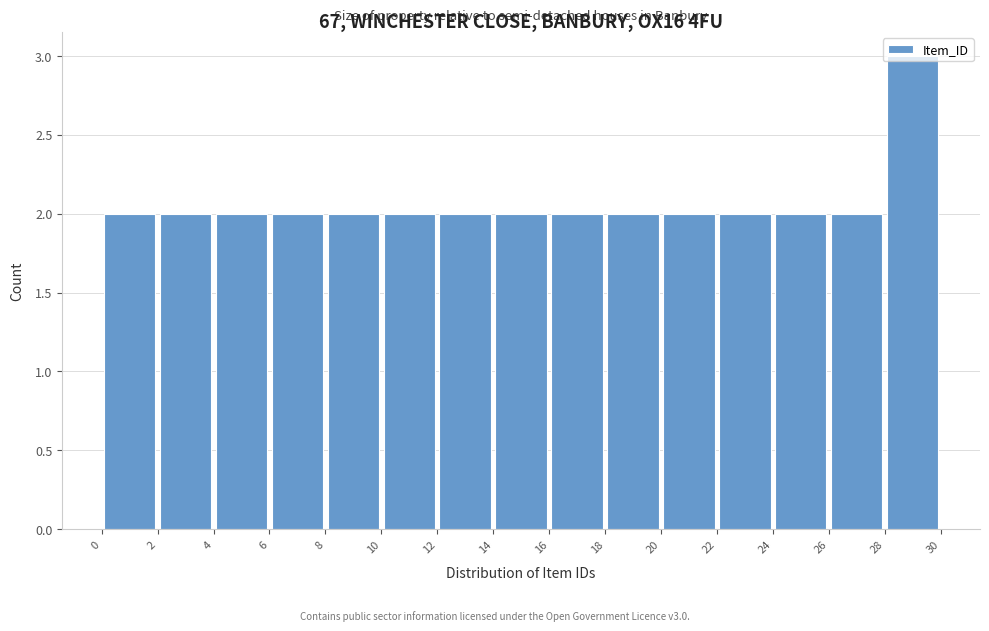

Reading left to right, transcribe this chart: for each bar, give the range it covers on the x-axis and its height. The values are not printed on the chart, so give them approximately, as read against the axis.

0 to 2: 2
2 to 4: 2
4 to 6: 2
6 to 8: 2
8 to 10: 2
10 to 12: 2
12 to 14: 2
14 to 16: 2
16 to 18: 2
18 to 20: 2
20 to 22: 2
22 to 24: 2
24 to 26: 2
26 to 28: 2
28 to 30: 3